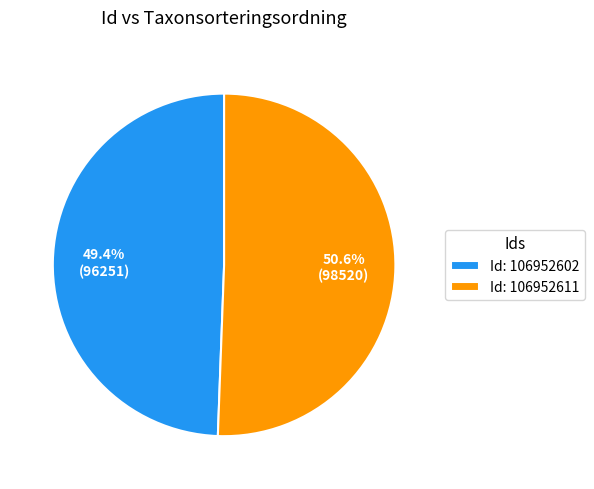

How many slices are in this pie chart?

2